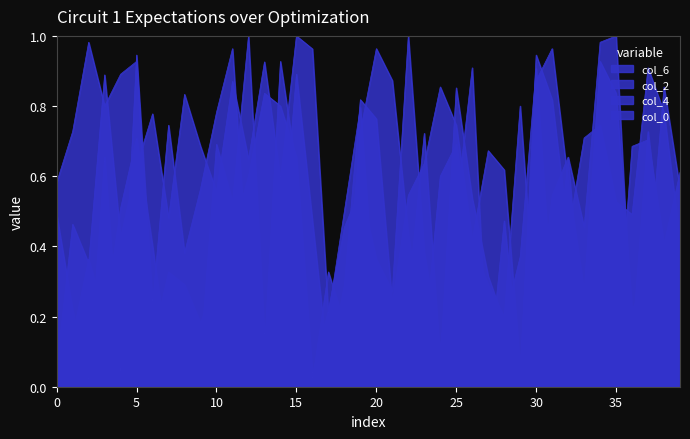

Between which two adjacent categories do col_0 and col_2 first intersect?

2 and 3